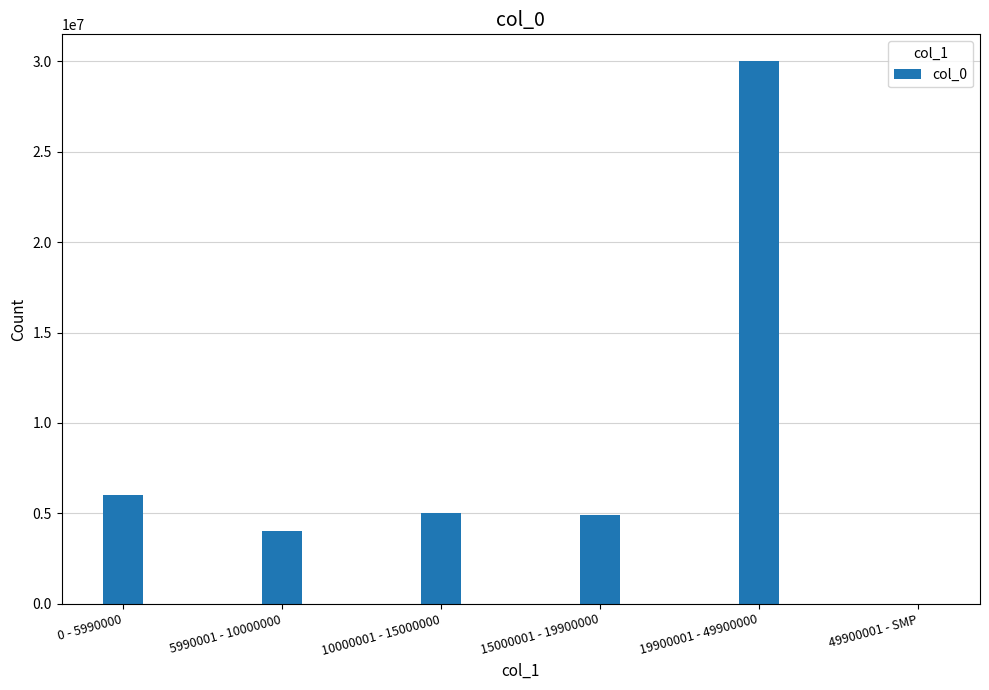

At which label is the value closest to 15000000?

0 - 5990000